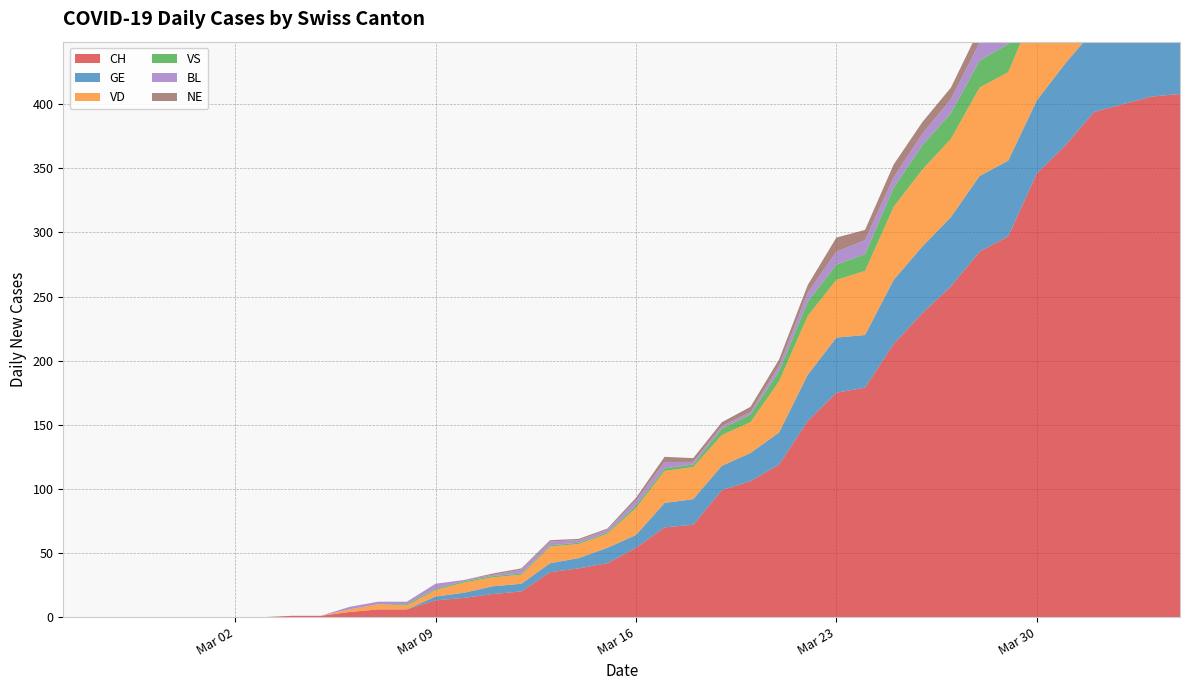

Reading left to right, what are all the values shown in this chart?

CH: 0=0	1=0	2=0	3=0	4=0	5=0	6=0	7=0	8=1	9=1	10=4	11=6	12=6	13=13	14=15	15=18	16=20	17=35	18=38	19=42	20=54	21=70	22=72	23=99	24=106	25=119	26=153	27=175	28=179	29=213	30=237	31=258	32=285	33=297	34=346	35=368	36=394	37=400	38=406	39=408
GE: 0=0	1=0	2=0	3=0	4=0	5=0	6=0	7=0	8=0	9=0	10=0	11=0	12=0	13=3	14=4	15=6	16=6	17=7	18=8	19=12	20=10	21=19	22=20	23=19	24=22	25=25	26=36	27=43	28=41	29=50	30=52	31=54	32=59	33=59	34=57	35=64	36=64	37=62	38=65	39=61
VS: 0=0	1=0	2=0	3=0	4=0	5=0	6=0	7=0	8=0	9=0	10=0	11=0	12=1	13=1	14=1	15=1	16=1	17=1	18=1	19=1	20=2	21=2	22=2	23=5	24=6	25=8	26=11	27=12	28=13	29=15	30=19	31=20	32=21	33=22	34=25	35=24	36=26	37=28	38=26	39=28
VD: 0=0	1=0	2=0	3=0	4=0	5=0	6=0	7=0	8=0	9=0	10=2	11=4	12=3	13=5	14=8	15=7	16=7	17=13	18=11	19=11	20=21	21=25	22=25	23=24	24=24	25=40	26=46	27=45	28=50	29=57	30=60	31=61	32=69	33=69	34=75	35=74	36=80	37=81	38=79	39=81
BL: 0=0	1=0	2=0	3=0	4=0	5=0	6=0	7=0	8=0	9=0	10=2	11=2	12=2	13=4	14=1	15=1	16=3	17=3	18=2	19=2	20=4	21=5	22=2	23=2	24=2	25=4	26=7	27=10	28=11	29=8	30=9	31=11	32=14	33=15	34=17	35=18	36=17	37=18	38=18	39=19
NE: 0=0	1=0	2=0	3=0	4=0	5=0	6=0	7=0	8=0	9=0	10=0	11=0	12=0	13=0	14=0	15=1	16=1	17=1	18=1	19=1	20=2	21=4	22=3	23=3	24=4	25=5	26=6	27=11	28=8	29=10	30=9	31=9	32=11	33=16	34=12	35=14	36=14	37=12	38=11	39=10